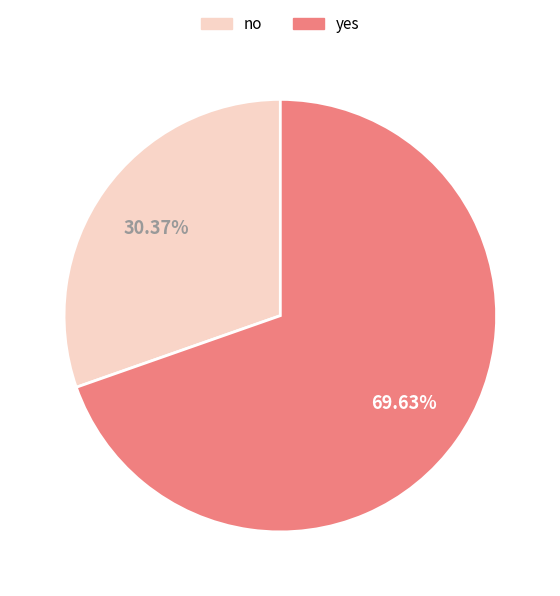

What portion of the pie excludes no?

69.6%